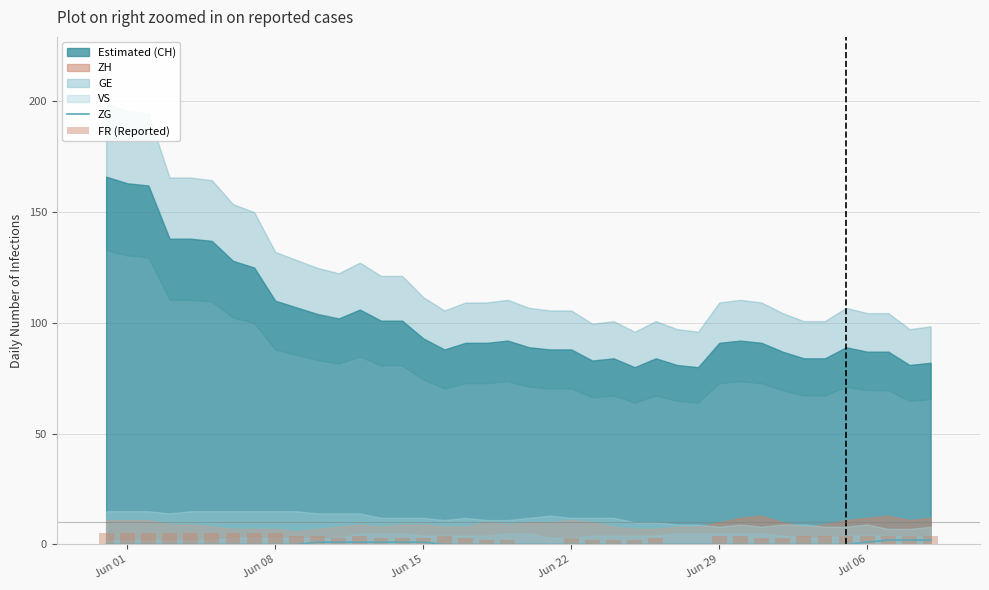

Count the number of categories in the chart.

40